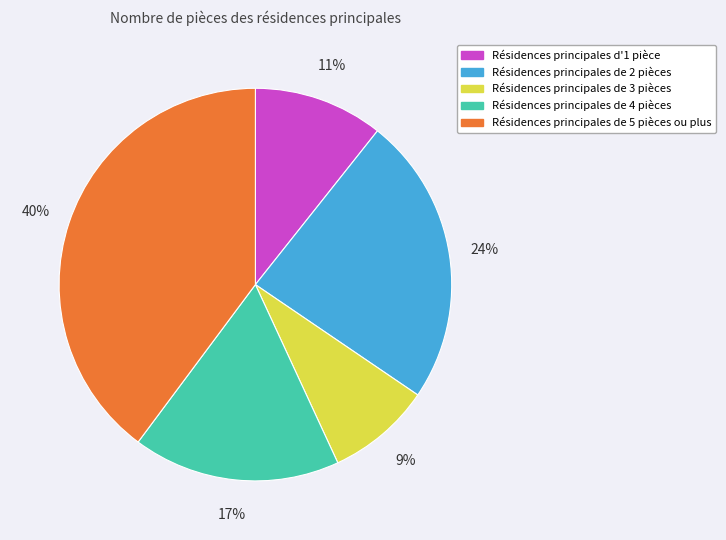

True or false: Résidences principales de 3 pièces accounts for 9% of the total.

True